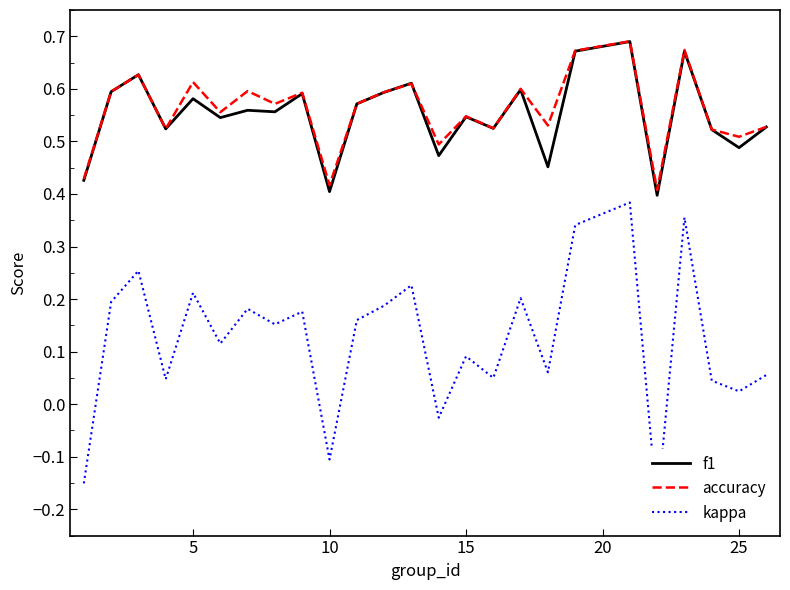

True or false: kappa and accuracy cross at least once.

False